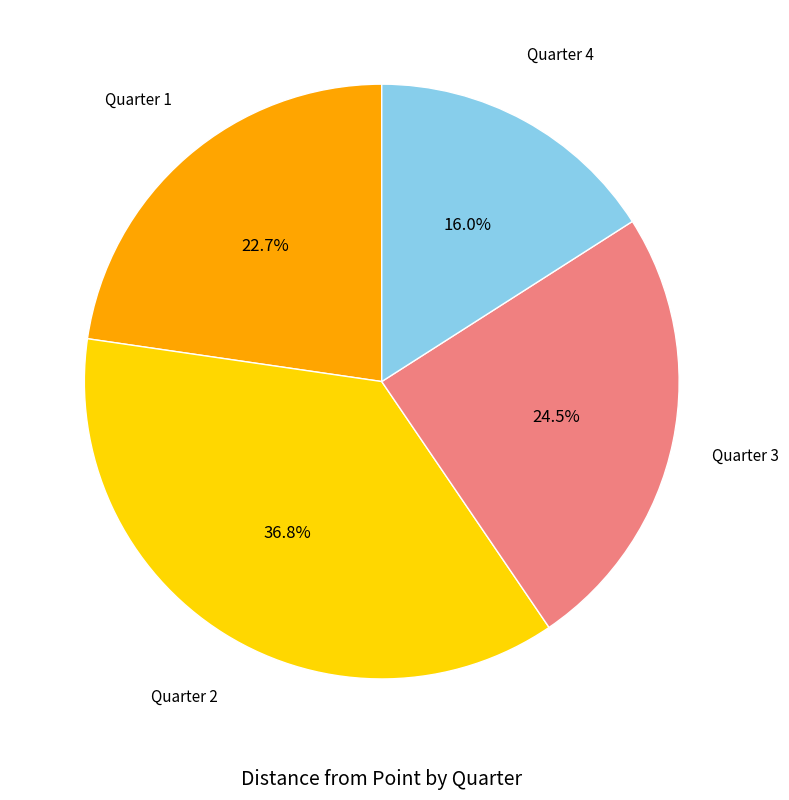

Is there any slice that represents more than half of the pie?

No